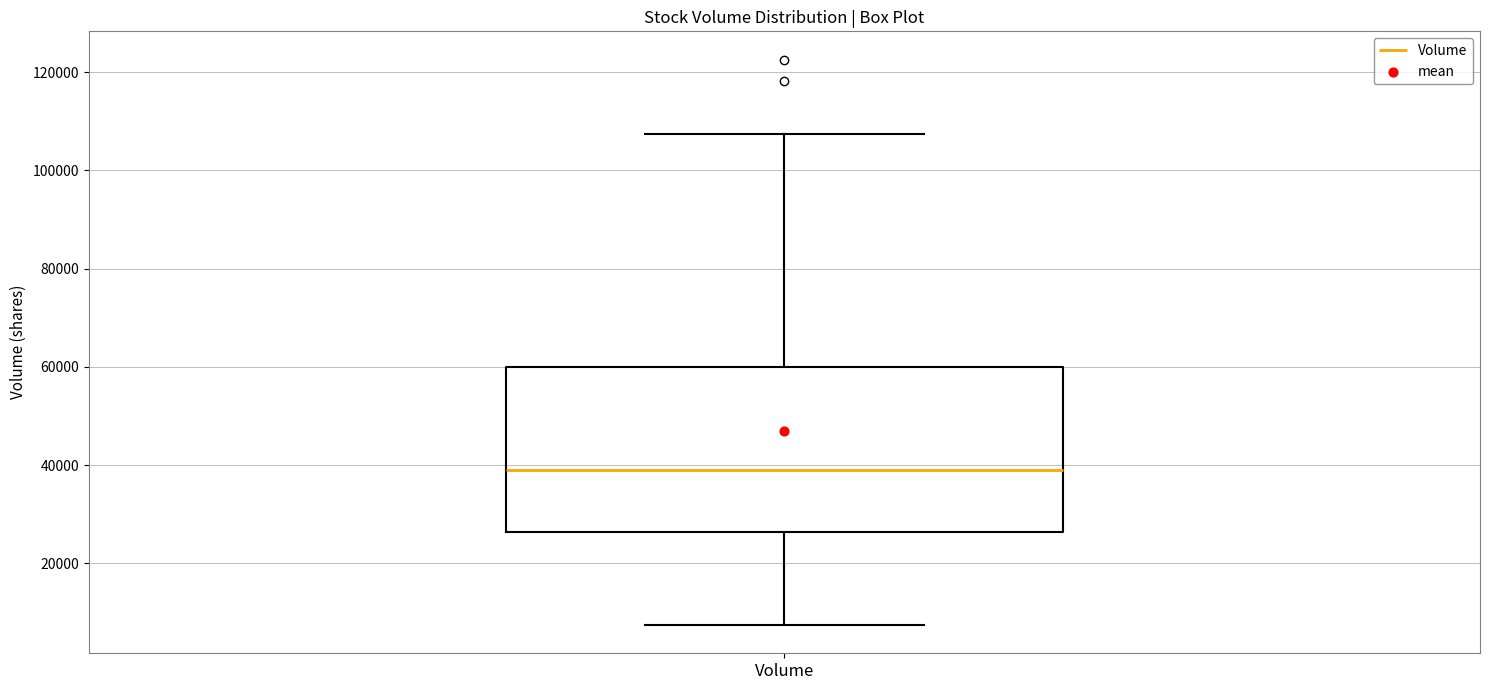

Read this box plot against the y-axis: the position of the median line, the range covered by the box, and the ends of both whiskers. The values are not printed on the chart, so give them approximately, as read against the axis.

median 40000, box 26000 to 60000, whiskers 8000 to 108000